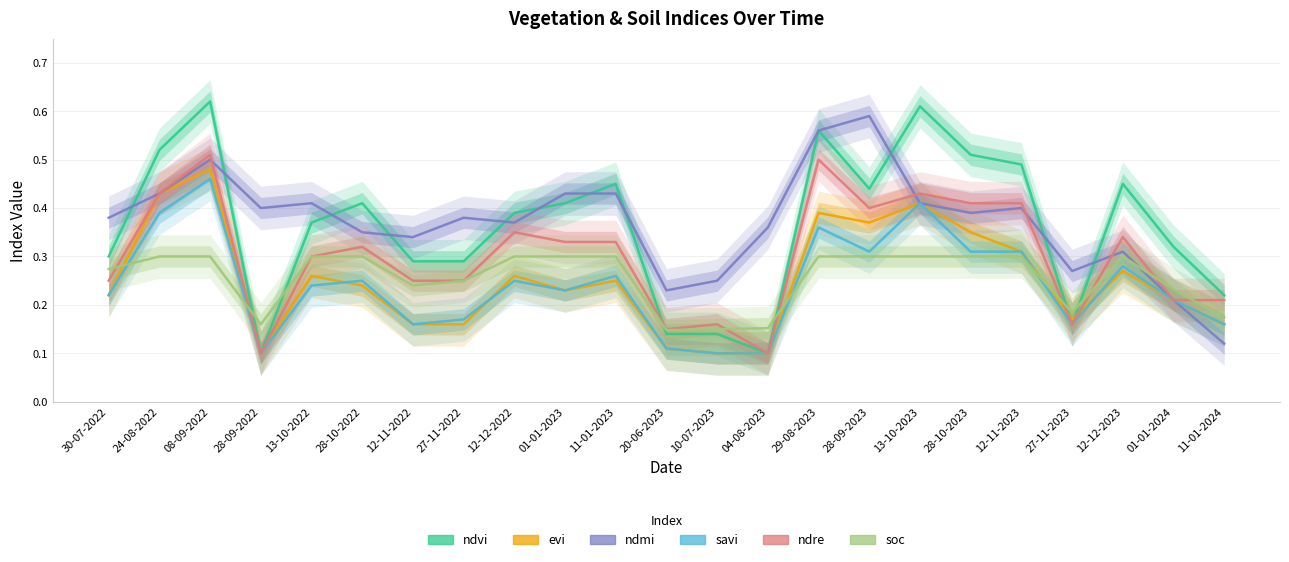

What is the sum of the soc values at 29-08-2023 and 28-10-2023?

0.6